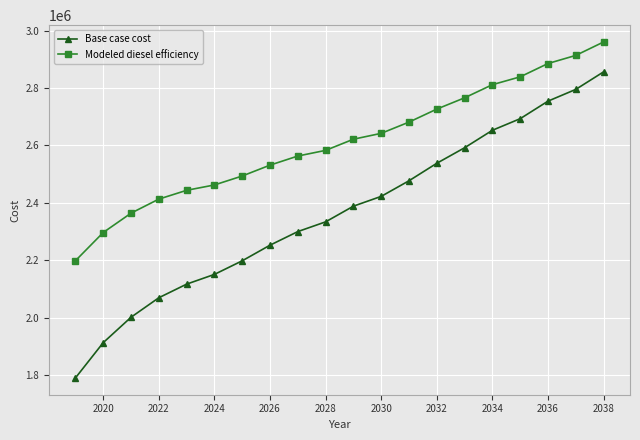

True or false: Modeled diesel efficiency and Base case cost cross at least once.

False